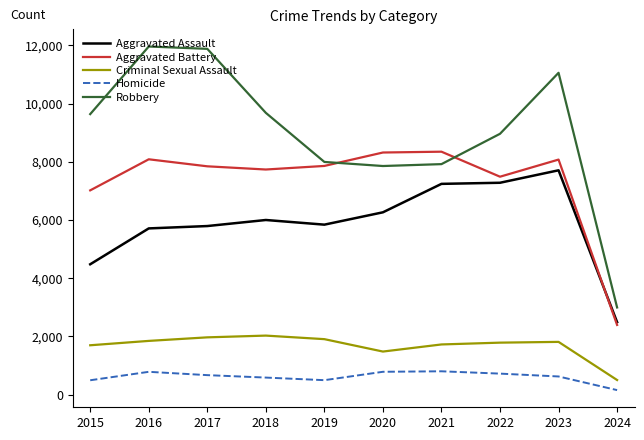

Which series has the largest total across all categories?

Robbery